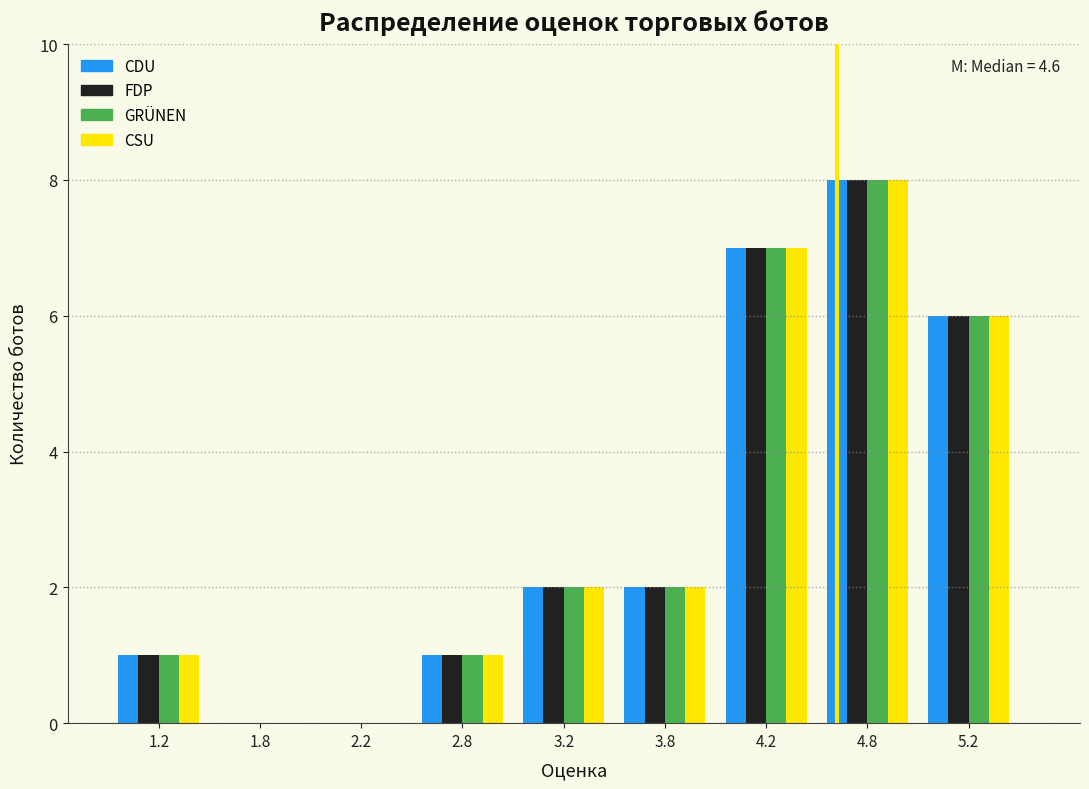

In the FDP series, which range on the x-axis has the tallest bar?

4.5 to 5.0